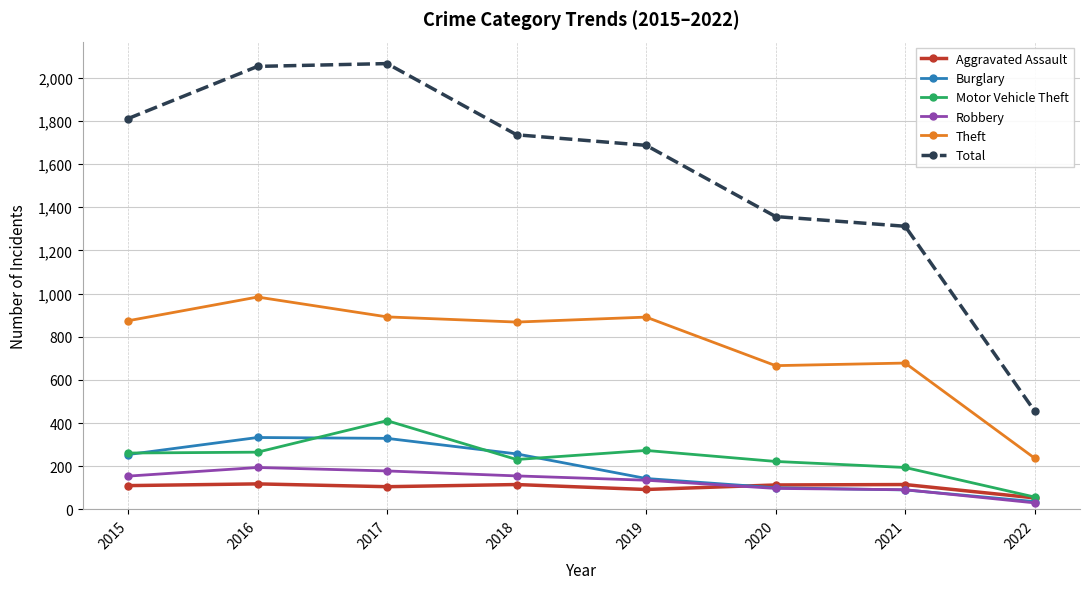

The Aggravated Assault series shows 113 at 2020. True or false?

True